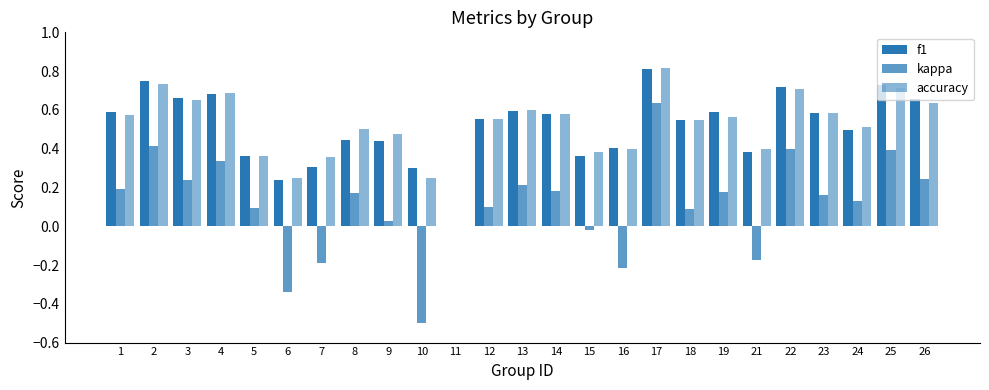

How many values in accuracy are above zero?

24